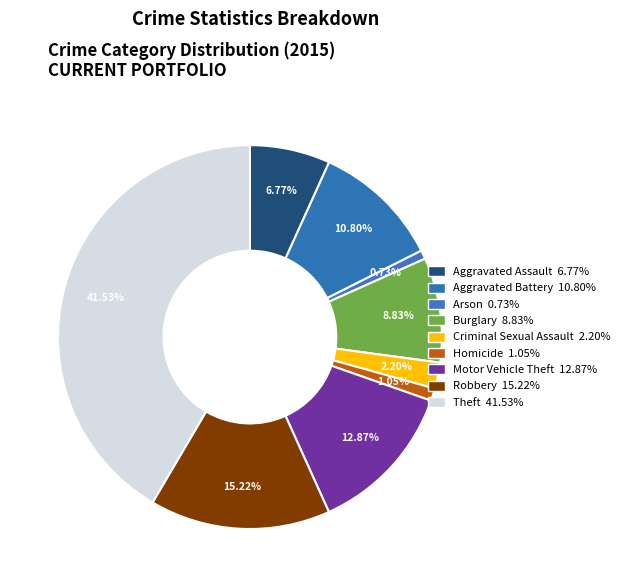

Between Aggravated Battery and Homicide, which is larger?

Aggravated Battery